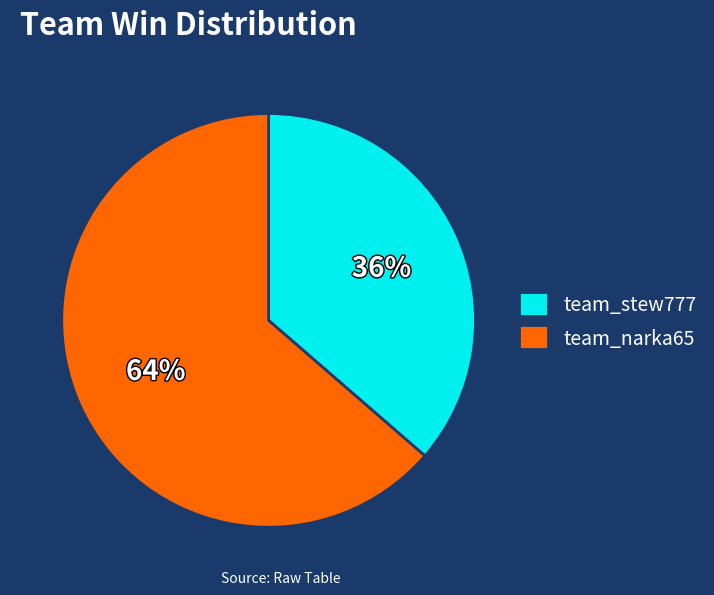

To the nearest percent, what is the combined percentage of team_narka65 and team_stew777?

100%